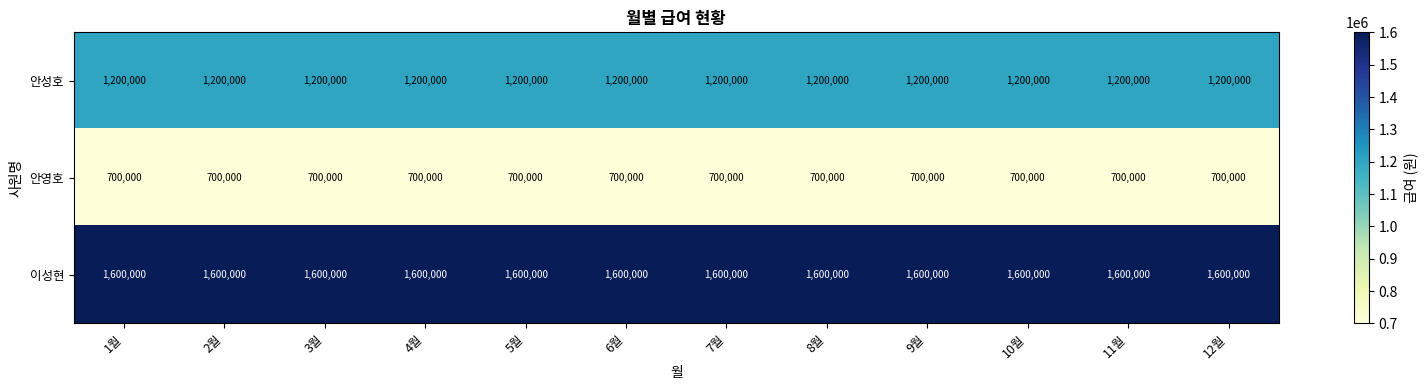

What is the minimum value shown in the chart?

700000